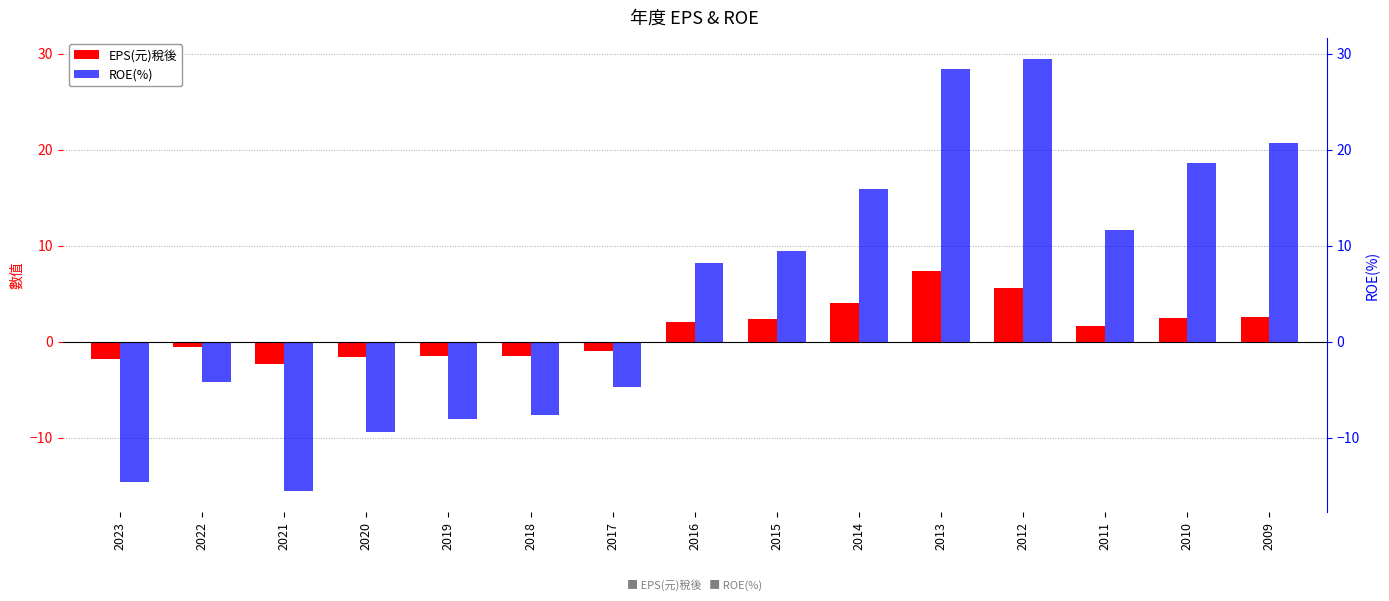

True or false: ROE(%) has a value of -14.6 at 2023.

True